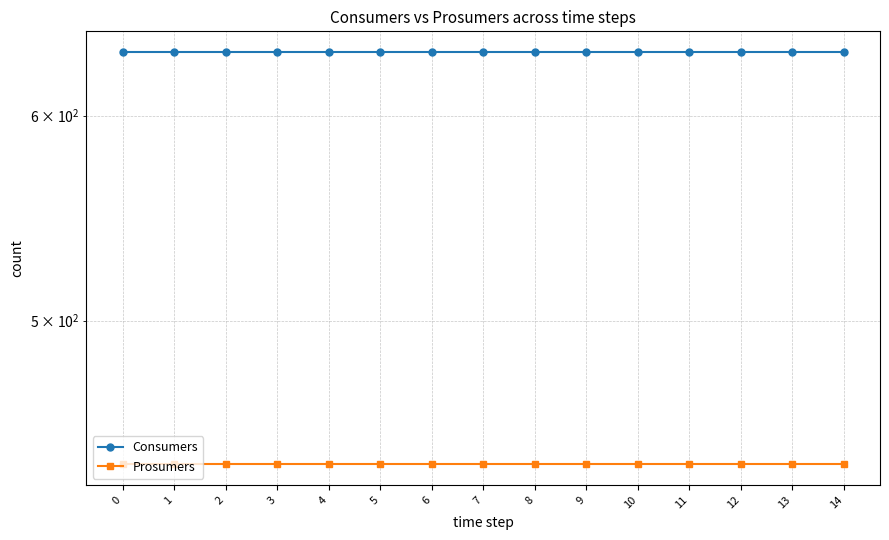

How many series are shown in this chart?

2